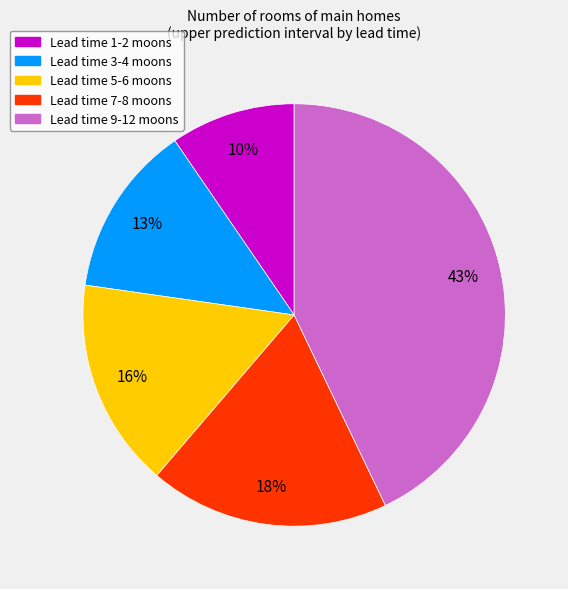

Does any single category account for the majority?

No